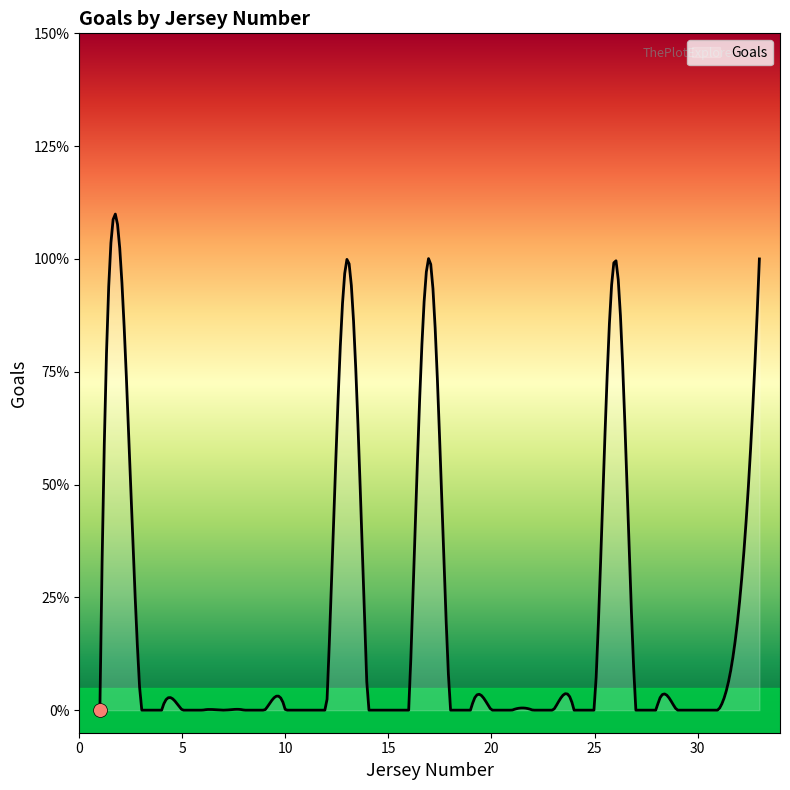

What is the difference between the maximum and minimum values?

1